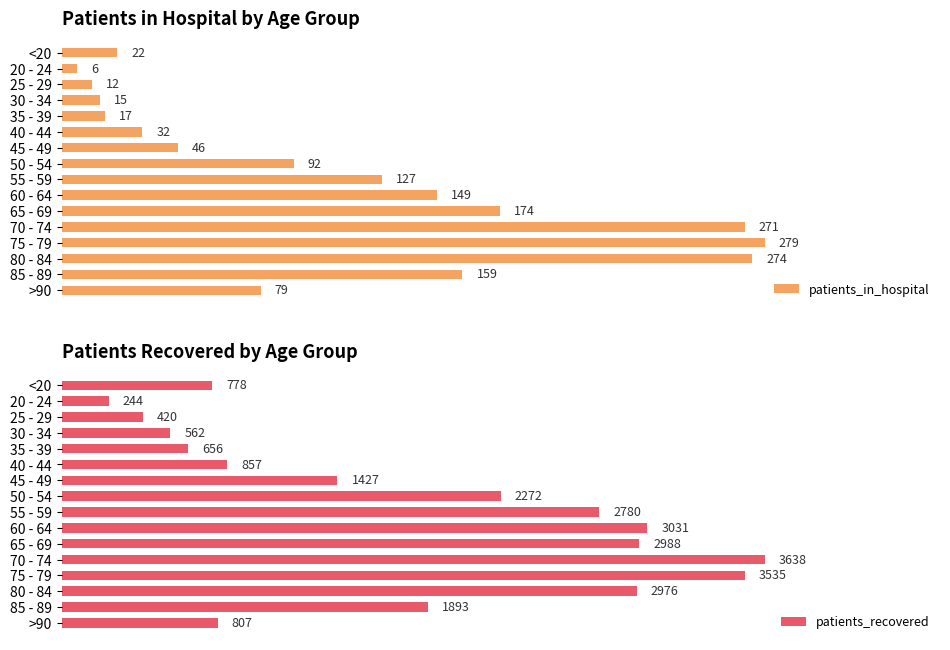

List the series in order of their peak value, highest first.

patients_recovered, patients_in_hospital